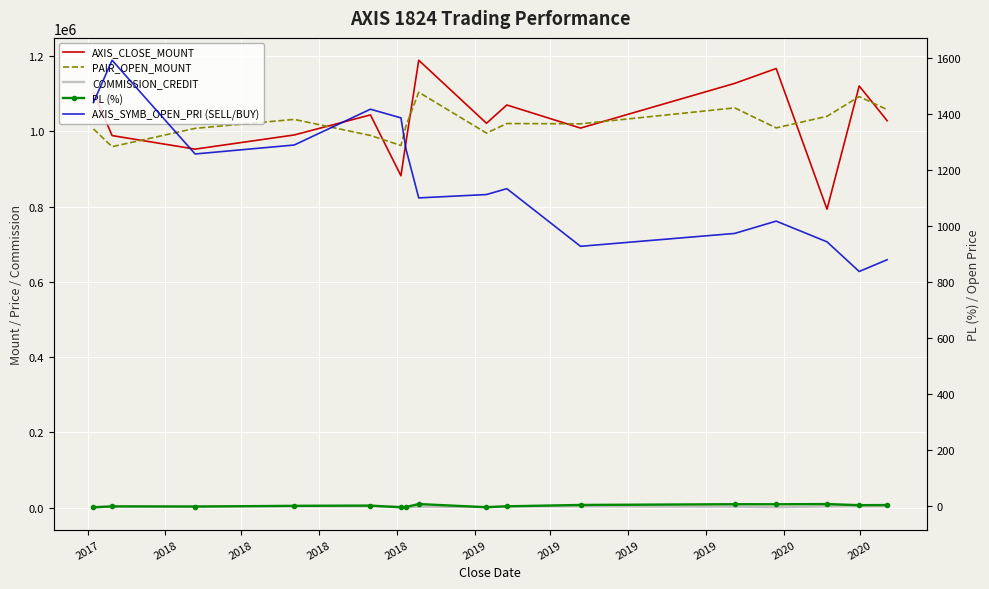

How many data points does each series have?

16